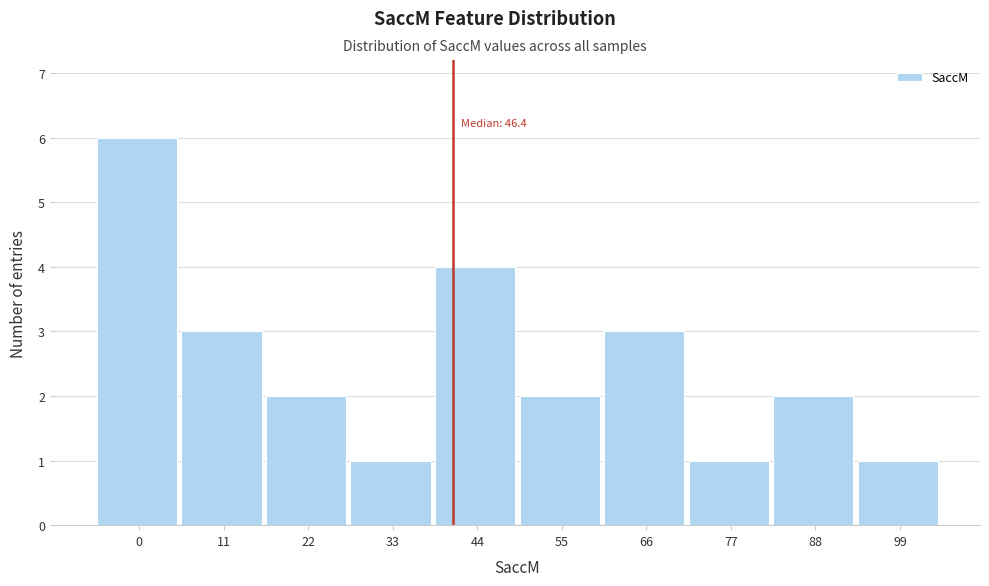

Reading right to left, list all the values displayed in this chart.

99=1	88=2	77=1	66=3	55=2	44=4	33=1	22=2	11=3	0=6